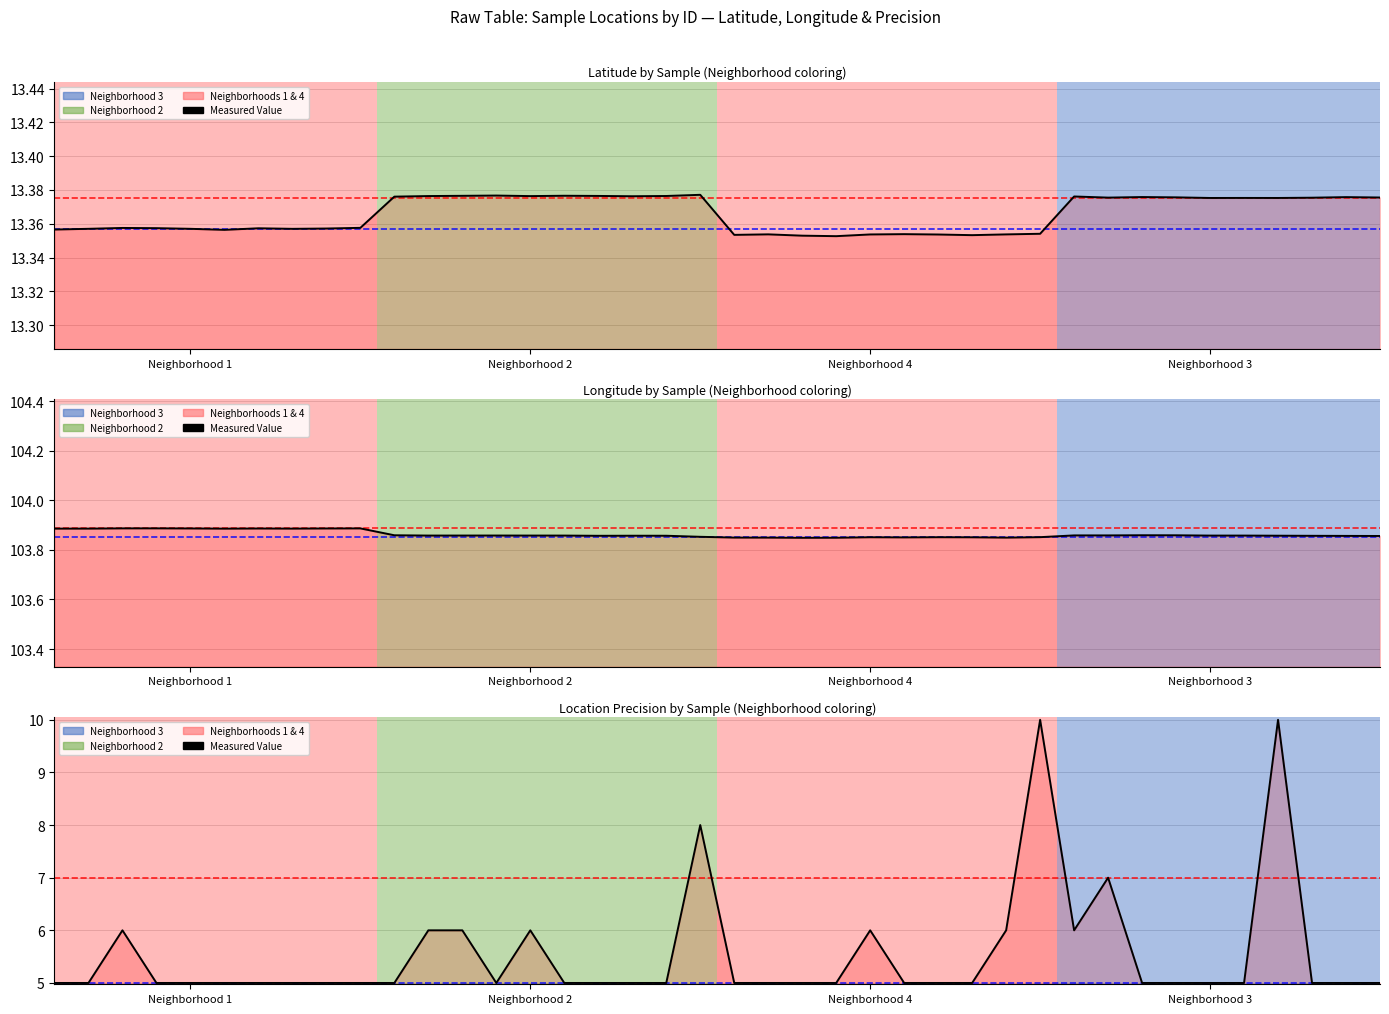

What is the label of the 38th point from the right?

Neighborhood 4